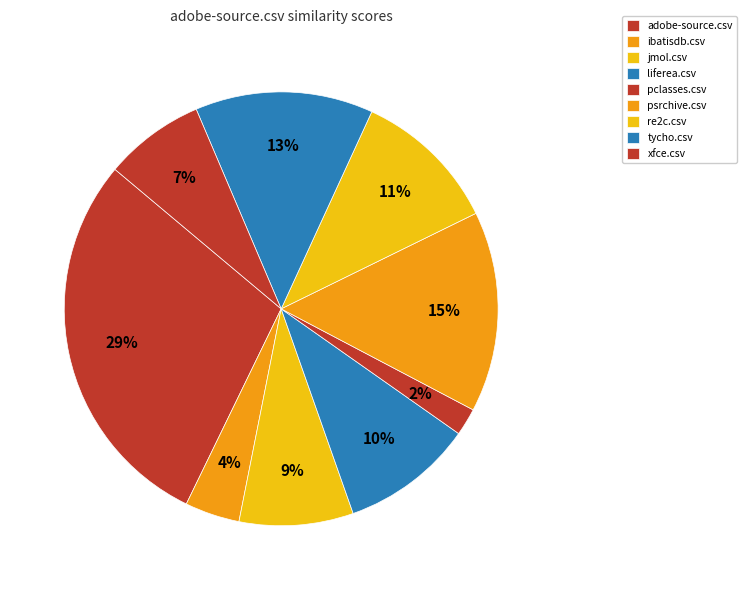

The re2c.csv slice represents 25% of the pie. True or false?

False